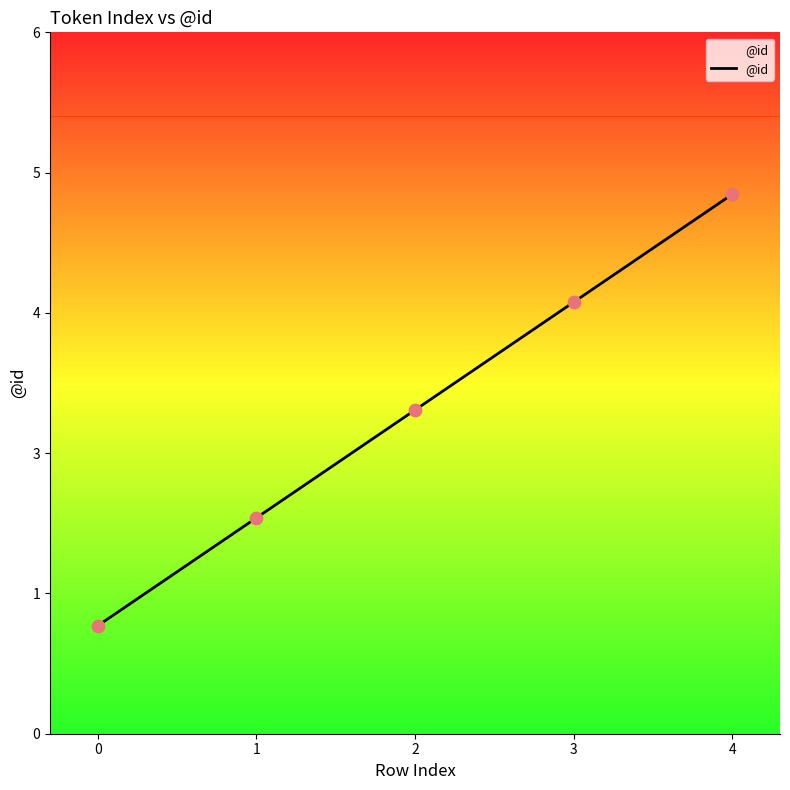

Is this an area chart (filled region under the line)?

Yes